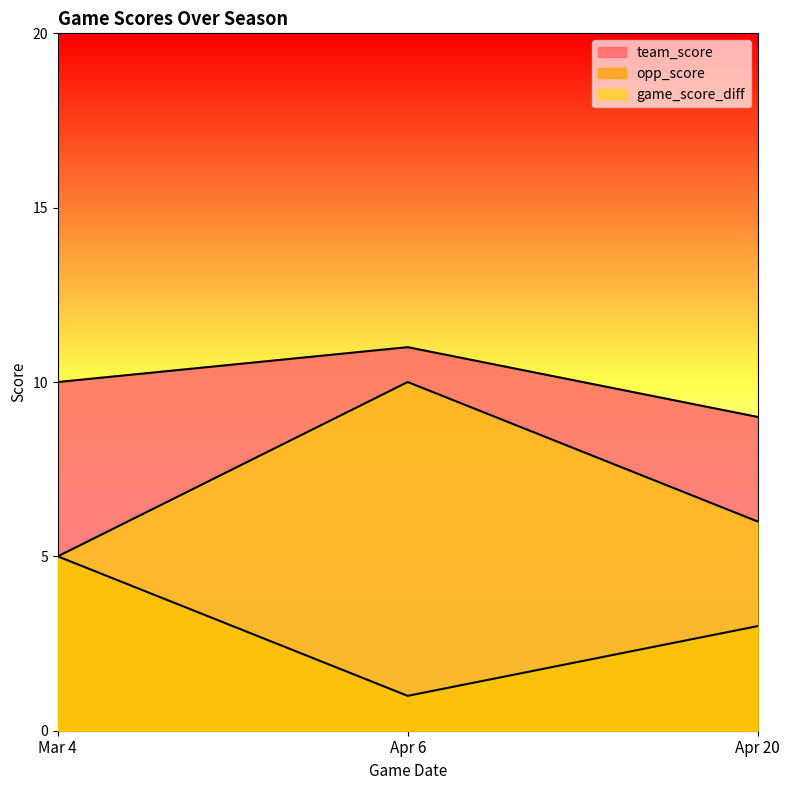

The game_score_diff series shows 10 at Apr 6. True or false?

True